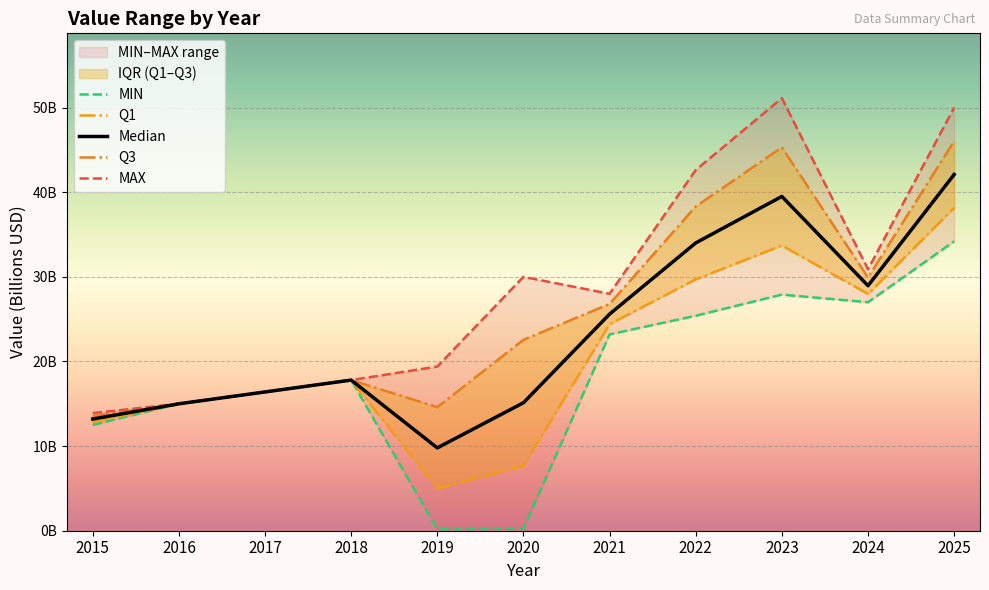

In MIN, how many points are higher than both neighbors (excluding endpoints)?

2